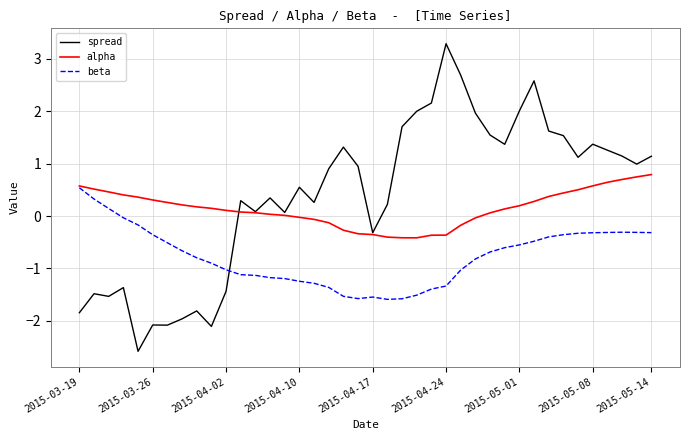

Is this an area chart (filled region under the line)?

No